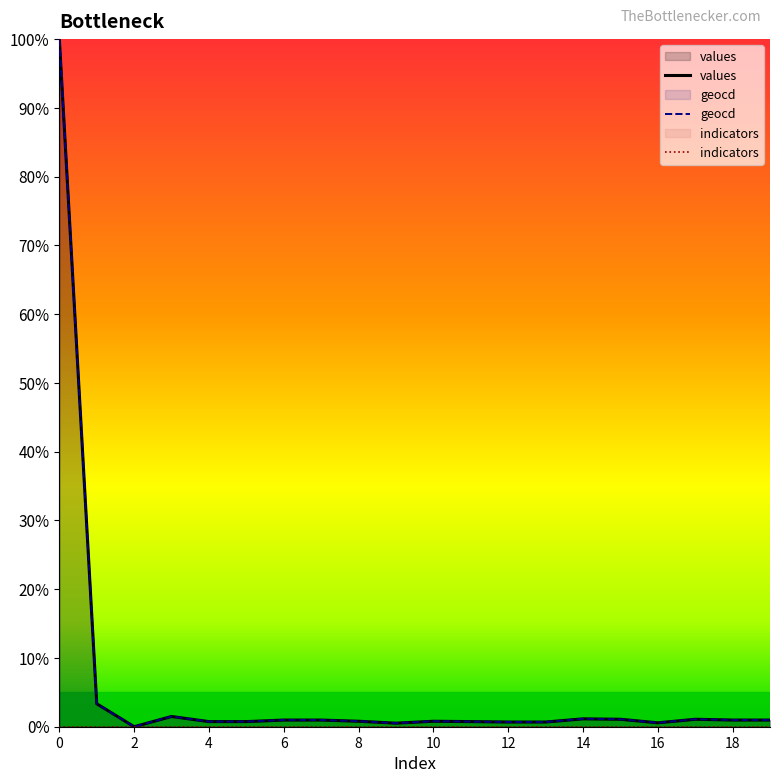

Which series changed the most between 10 and 13?

geocd